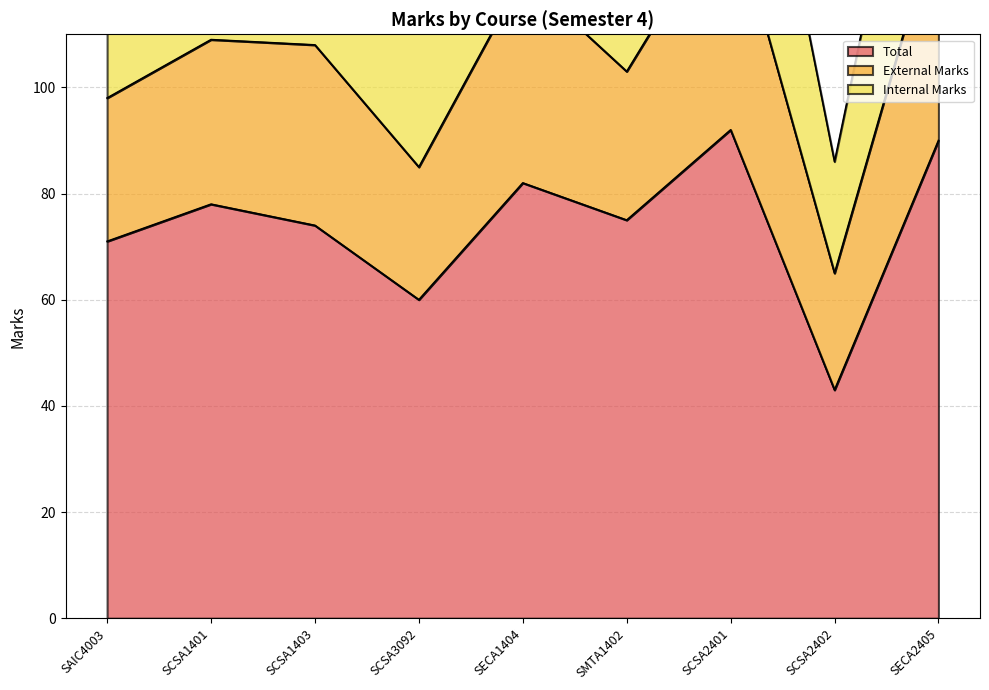

What is the difference between the second highest and minimum values in the Total series?

47